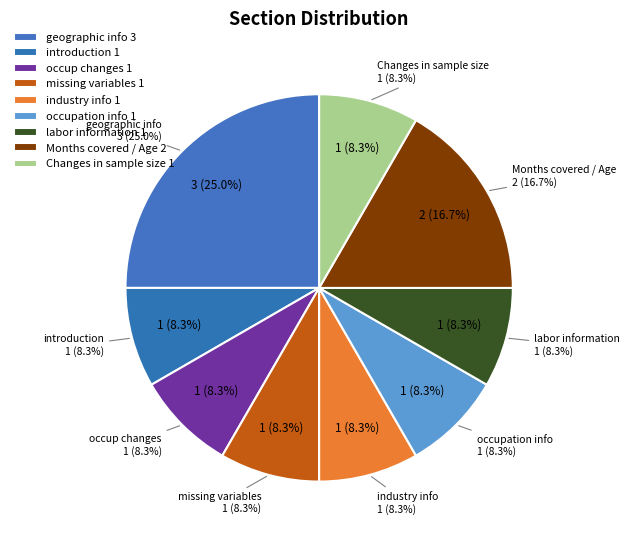

Count the number of slices in the pie.

9